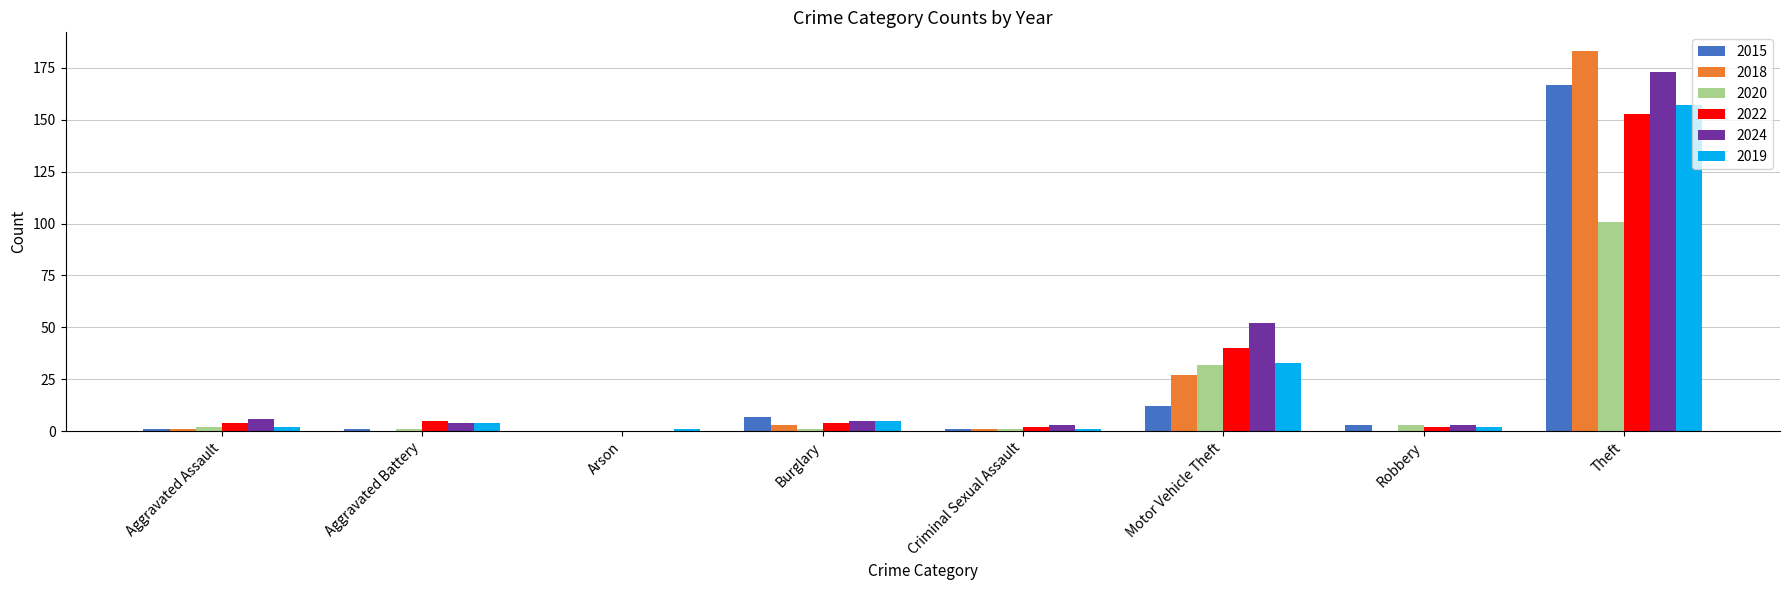

Is it true that 2015 equals 1 at Aggravated Battery?

True